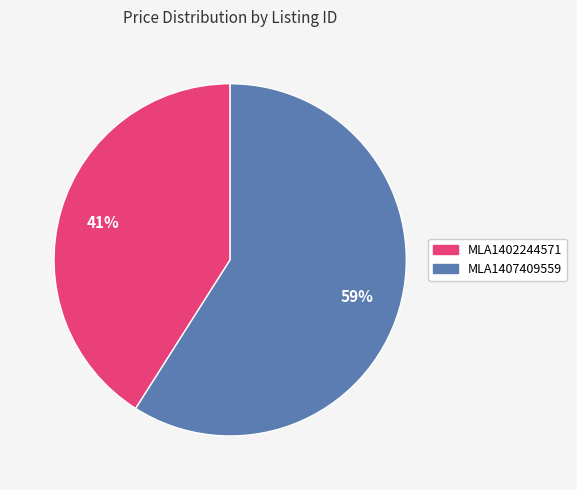

To the nearest percent, what is the difference between the MLA1407409559 and MLA1402244571 slice percentages?

18%